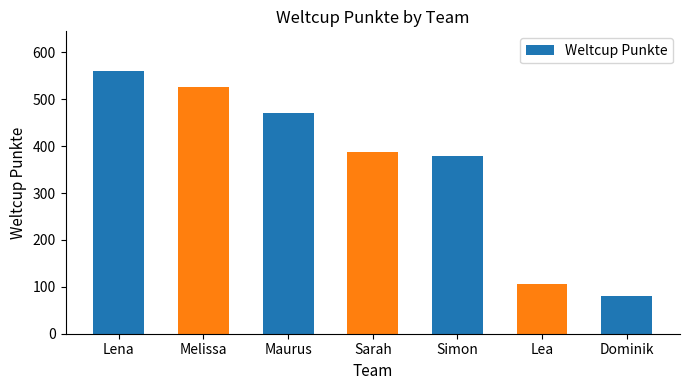

Count the number of categories in the chart.

7